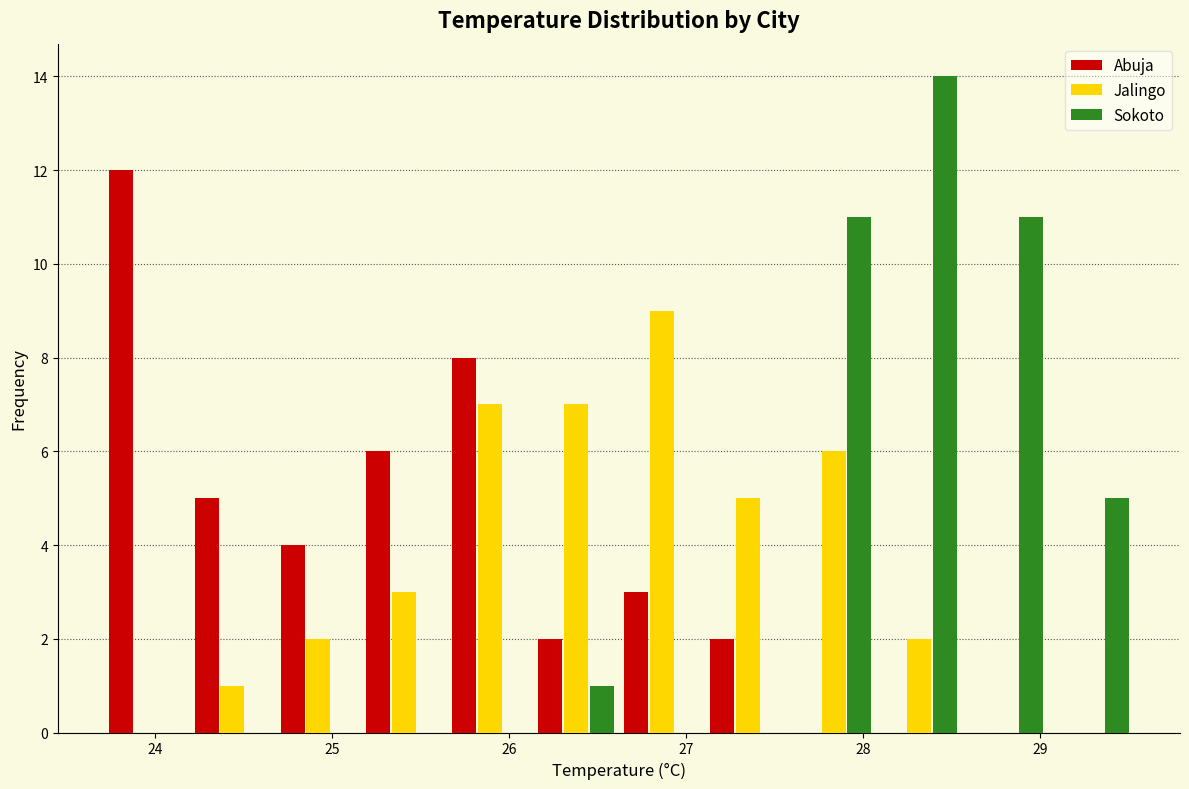

In the Jalingo series, which range on the x-axis has the tallest bar?

26.6 to 27.1